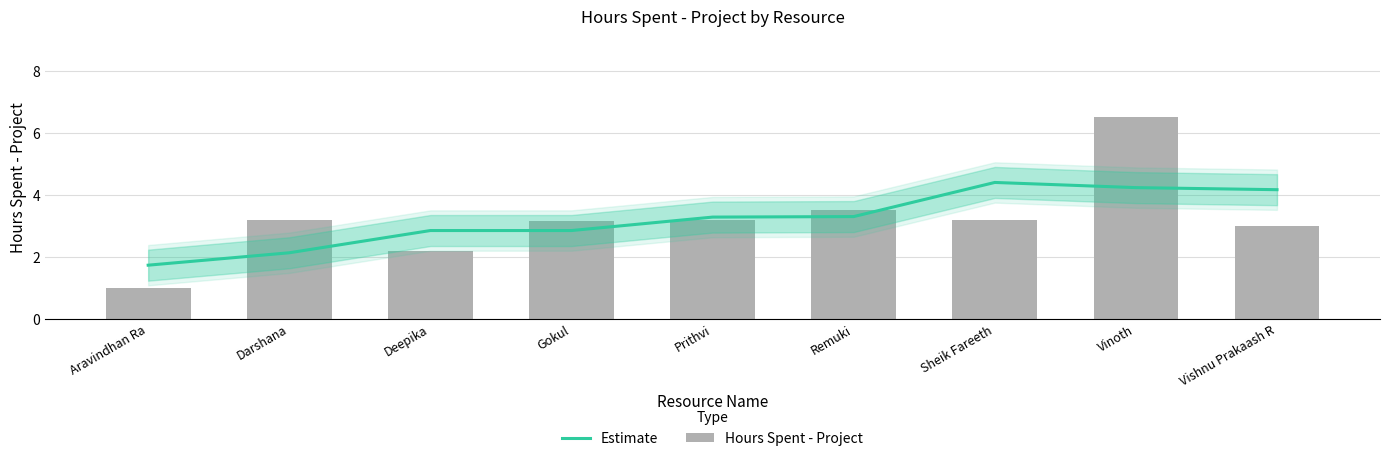

What position from the left is Darshana?

2